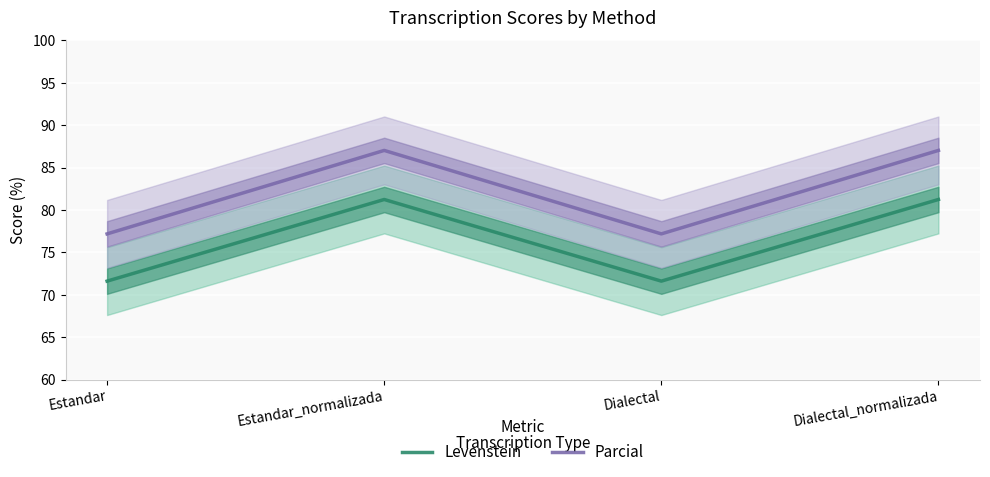

Which series changed the most between Dialectal and Dialectal_normalizada?

Parcial